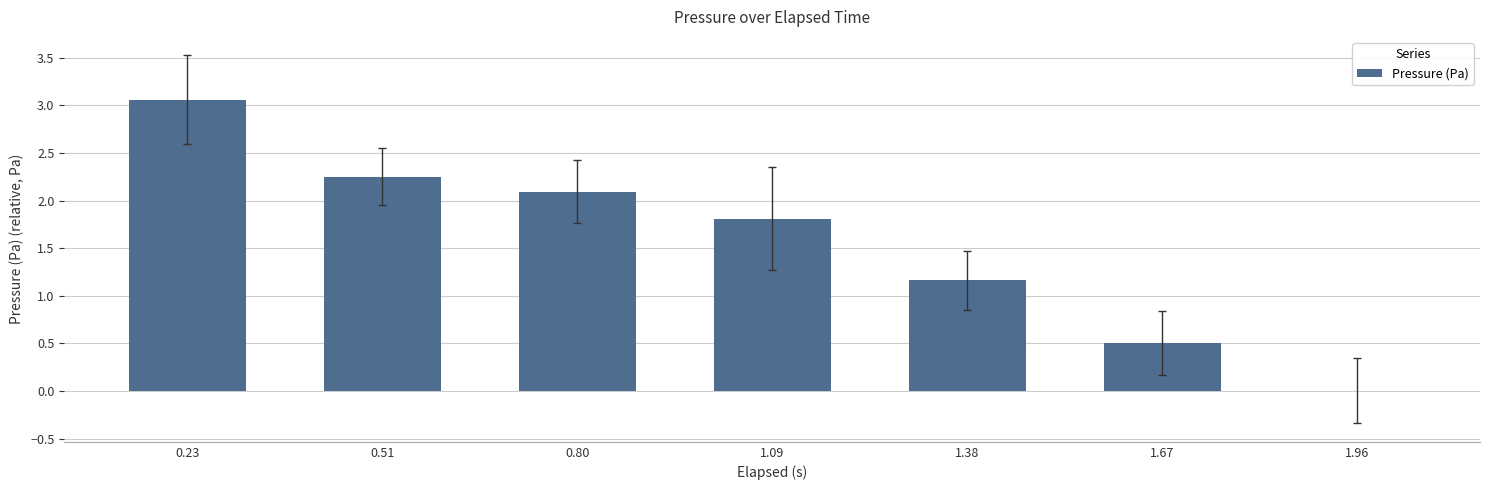

What is the sum of the values at 0.80 and 1.96?

2.1